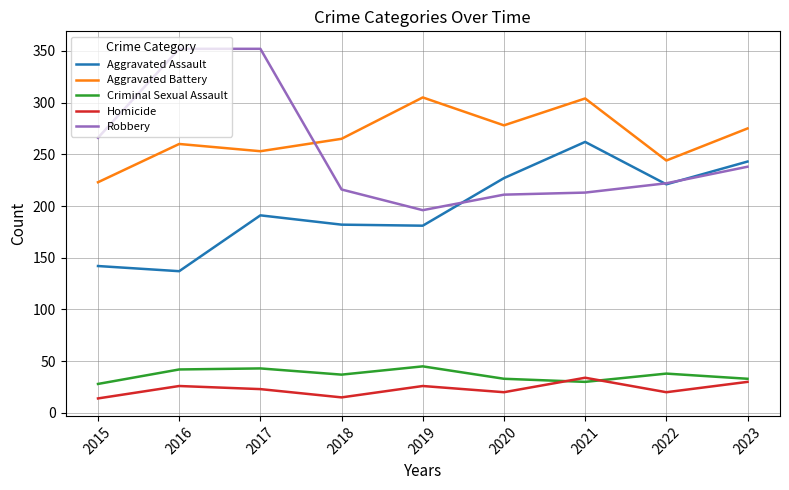

Is the value of Aggravated Battery at 2019 greater than the value of Homicide at 2019?

Yes